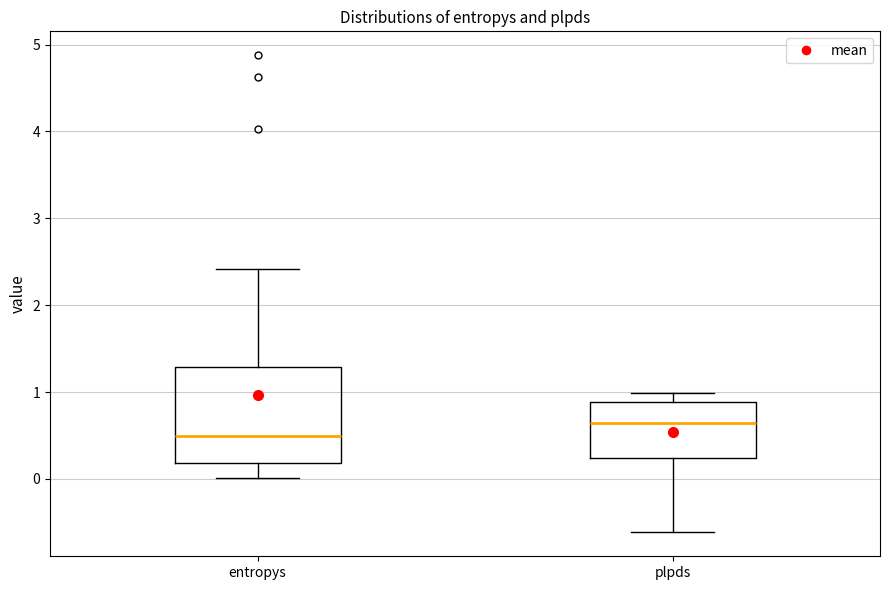

Where does the upper whisker of the box for entropys end on the y-axis? The values are not printed on the chart, so give them approximately, as read against the axis.

2.4